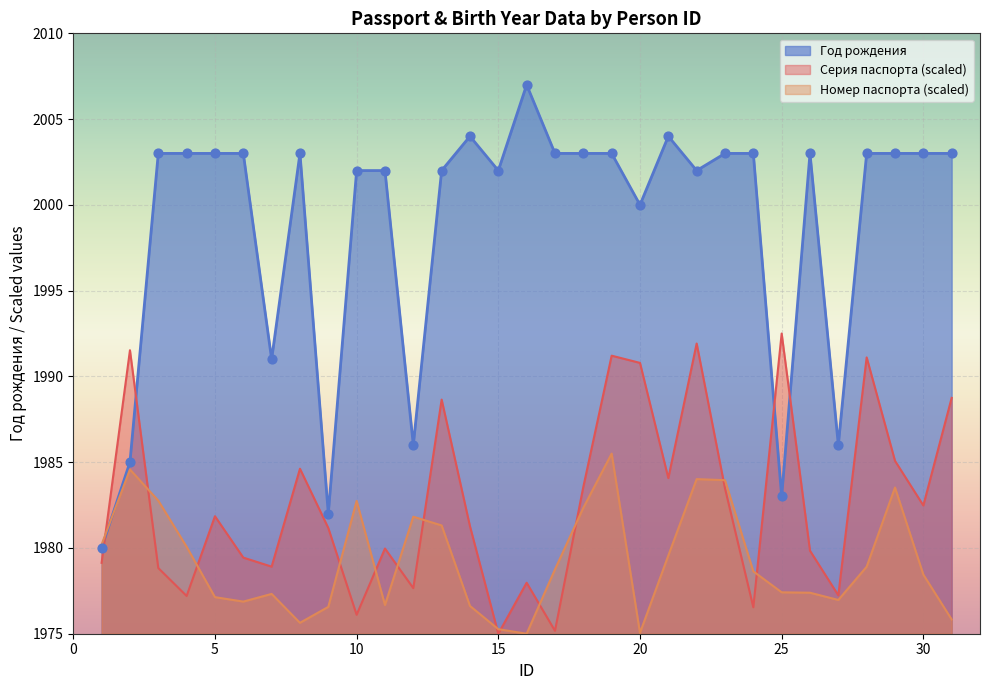

What is the total value across all series at 8?

5963.3